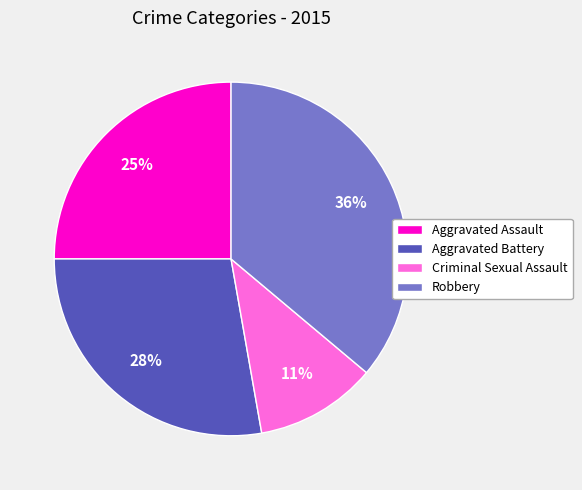

Which slice is the largest?

Robbery